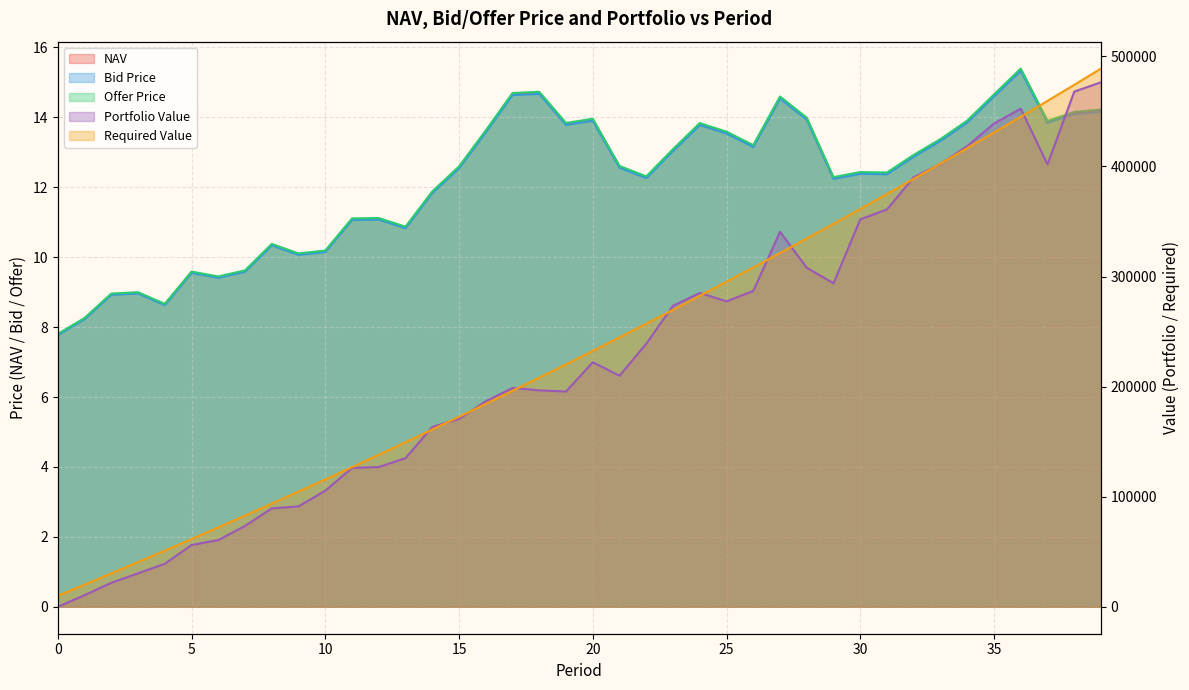

True or false: Bid Price and Offer Price intersect in this chart.

False